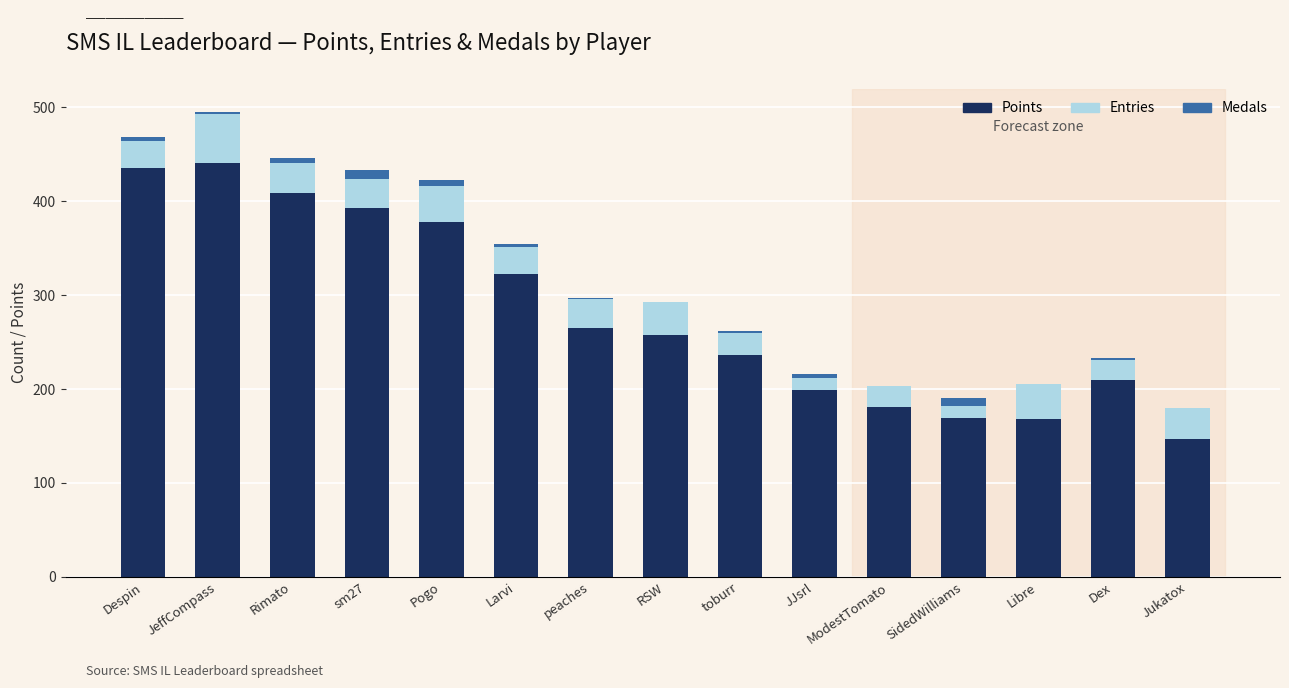

Is it true that Points equals 181 at ModestTomato?

True